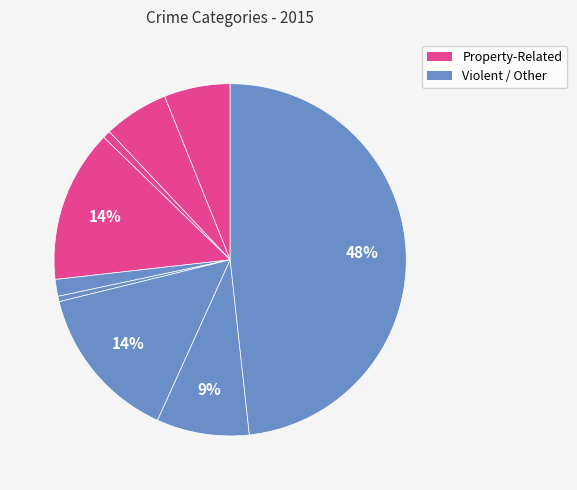

How many segments does this pie chart have?

9